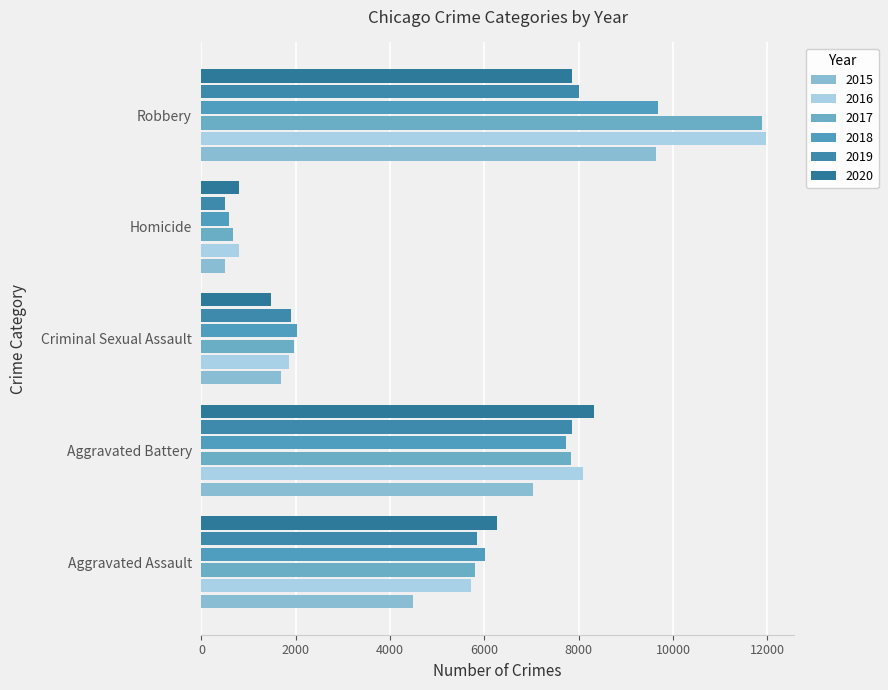

What is the label of the 2nd bar from the right?

Homicide